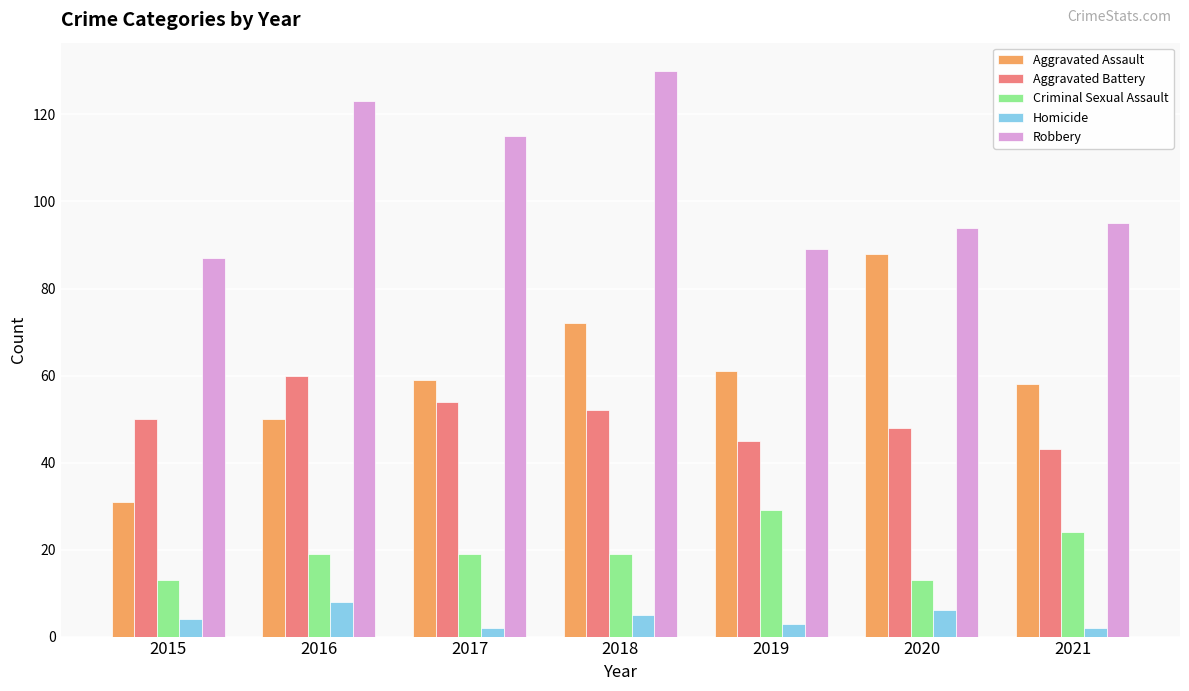

Reading left to right, transcribe all the data shown in this chart.

Aggravated Assault: 31	50	59	72	61	88	58
Aggravated Battery: 50	60	54	52	45	48	43
Criminal Sexual Assault: 13	19	19	19	29	13	24
Homicide: 4	8	2	5	3	6	2
Robbery: 87	123	115	130	89	94	95